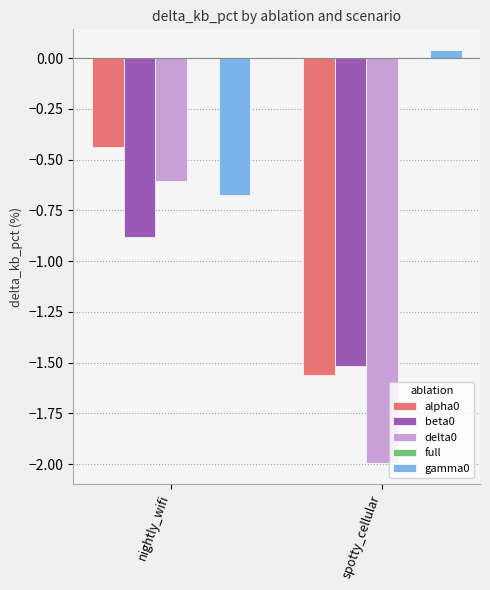

The value of delta0 at spotty_cellular is -2.0. True or false?

True